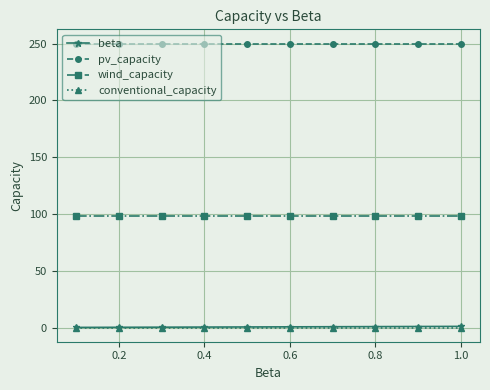

What is the maximum value for wind_capacity?

98.4